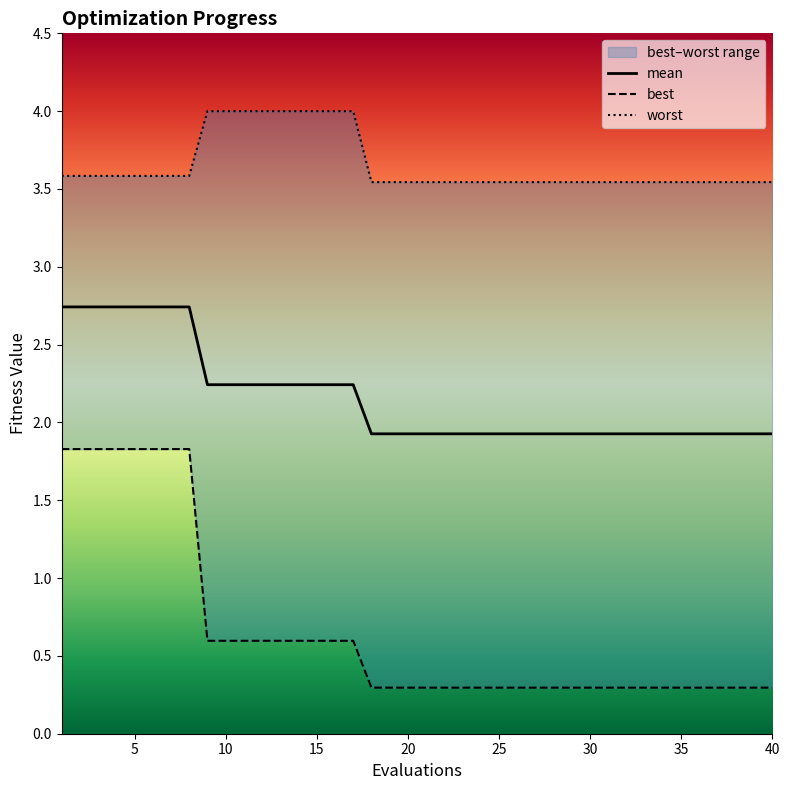

Rank the series by their maximum value, from lowest to highest.

best, mean, worst